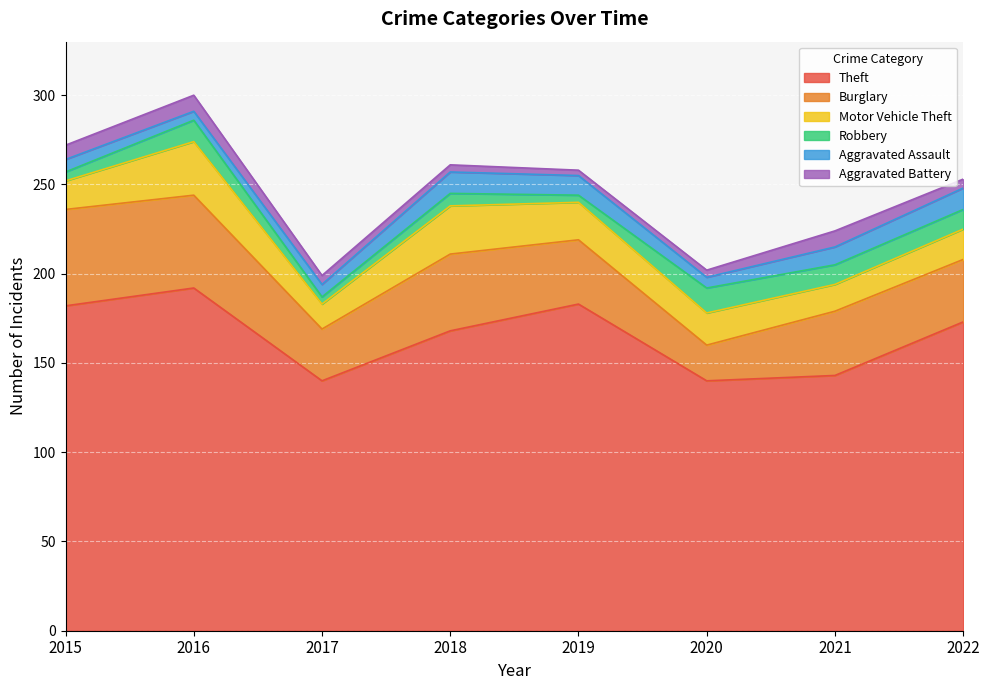

The value of Aggravated Battery at 2017 is 5. True or false?

True